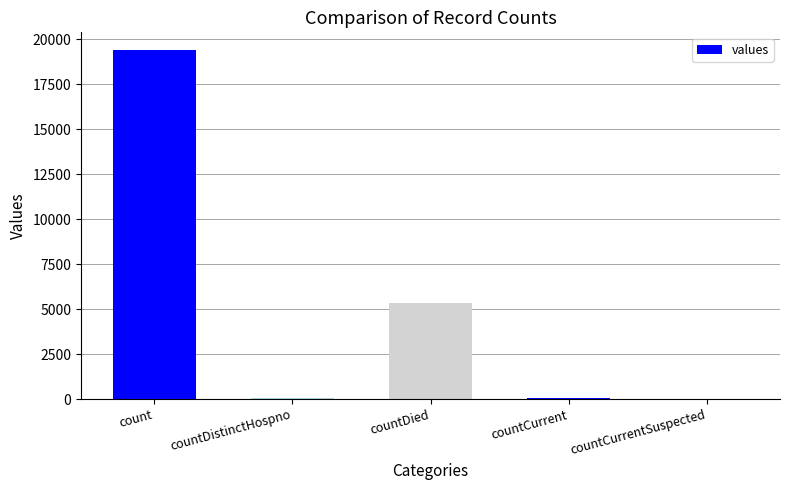

True or false: the data shows 5357 at countDied.

True